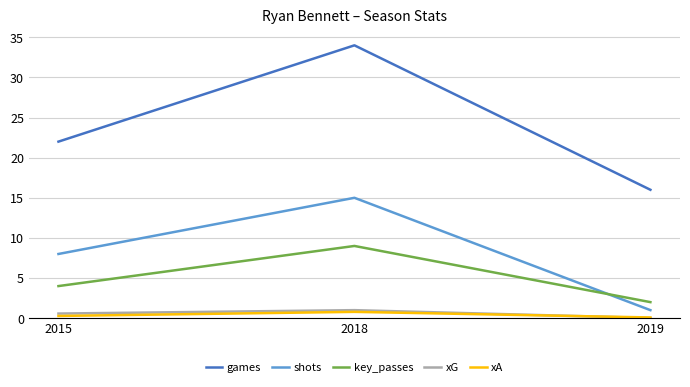

Read the games value at 2015.

22.0